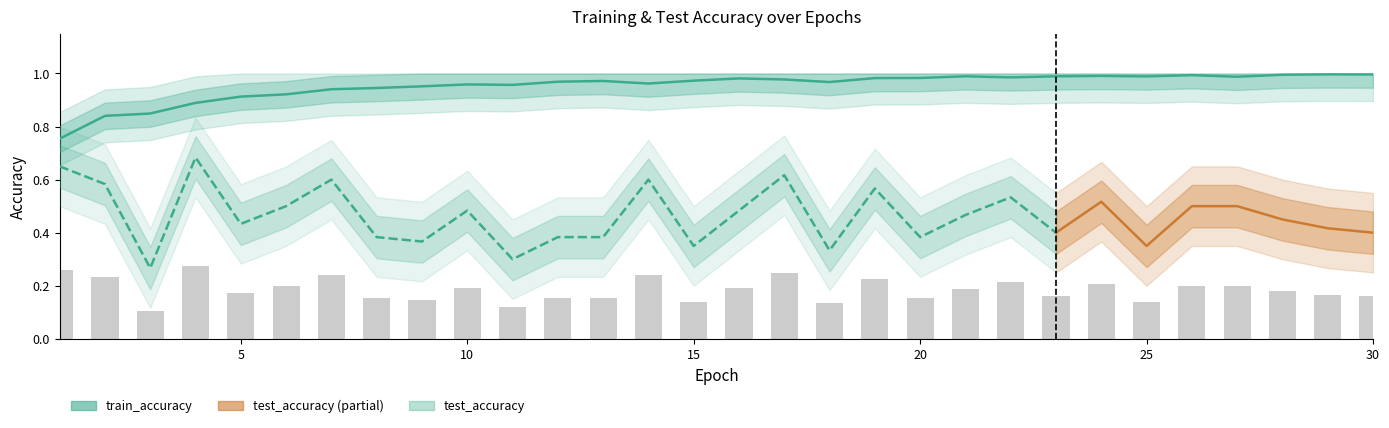

How many groups of bars are there?

30